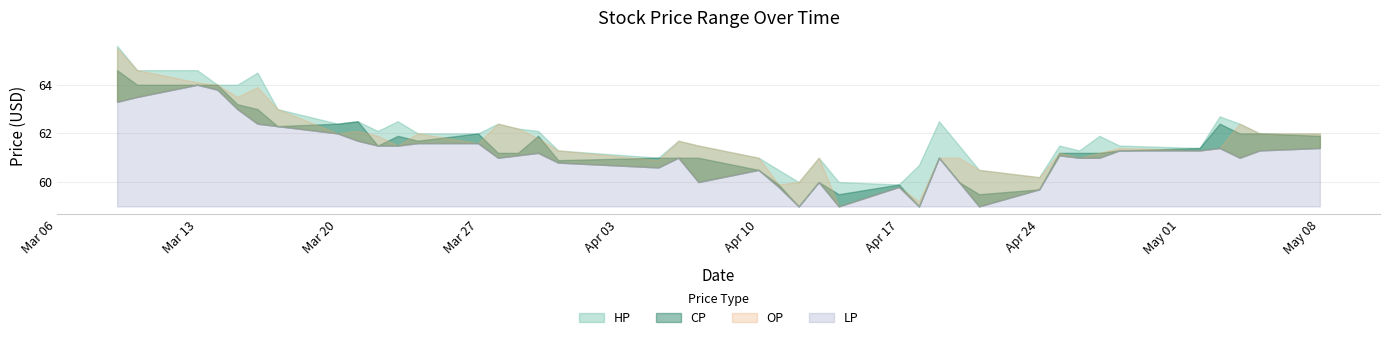

Reading left to right, transcribe all the data shown in this chart.

HP: 2017-03-09=65.6	2017-03-10=64.6	2017-03-13=64.6	2017-03-14=64.0	2017-03-15=64.0	2017-03-16=64.5	2017-03-17=63.0	2017-03-20=62.4	2017-03-21=62.5	2017-03-22=62.1	2017-03-23=62.5	2017-03-24=62.0	2017-03-27=62.0	2017-03-28=62.4	2017-03-29=62.2	2017-03-30=62.1	2017-03-31=61.3	2017-04-05=61.0	2017-04-06=61.7	2017-04-07=61.5	2017-04-10=61.0	2017-04-11=60.5	2017-04-12=60.0	2017-04-13=61.0	2017-04-14=60.0	2017-04-17=59.9	2017-04-18=60.7	2017-04-19=62.5	2017-04-20=61.5	2017-04-21=60.5	2017-04-24=60.2	2017-04-25=61.5	2017-04-26=61.3	2017-04-27=61.9	2017-04-28=61.5	2017-05-02=61.4	2017-05-03=62.7	2017-05-04=62.4	2017-05-05=62.0	2017-05-08=62.0
OP: 2017-03-09=65.5	2017-03-10=64.6	2017-03-13=64.1	2017-03-14=64.0	2017-03-15=63.5	2017-03-16=63.9	2017-03-17=63.0	2017-03-20=62.0	2017-03-21=62.1	2017-03-22=61.9	2017-03-23=61.5	2017-03-24=62.0	2017-03-27=61.6	2017-03-28=62.4	2017-03-29=62.2	2017-03-30=61.8	2017-03-31=61.3	2017-04-05=60.9	2017-04-06=61.7	2017-04-07=61.5	2017-04-10=61.0	2017-04-11=59.9	2017-04-12=60.0	2017-04-13=61.0	2017-04-14=59.0	2017-04-17=59.8	2017-04-18=59.2	2017-04-19=61.0	2017-04-20=61.0	2017-04-21=60.5	2017-04-24=60.2	2017-04-25=61.2	2017-04-26=61.0	2017-04-27=61.2	2017-04-28=61.4	2017-05-02=61.3	2017-05-03=61.4	2017-05-04=62.4	2017-05-05=62.0	2017-05-08=62.0
CP: 2017-03-09=64.6	2017-03-10=64.0	2017-03-13=64.0	2017-03-14=64.0	2017-03-15=63.2	2017-03-16=63.0	2017-03-17=62.3	2017-03-20=62.4	2017-03-21=62.5	2017-03-22=61.5	2017-03-23=61.9	2017-03-24=61.7	2017-03-27=62.0	2017-03-28=61.2	2017-03-29=61.2	2017-03-30=61.9	2017-03-31=60.9	2017-04-05=61.0	2017-04-06=61.0	2017-04-07=61.0	2017-04-10=60.5	2017-04-11=59.9	2017-04-12=59.0	2017-04-13=60.0	2017-04-14=59.5	2017-04-17=59.9	2017-04-18=59.0	2017-04-19=61.0	2017-04-20=60.0	2017-04-21=59.5	2017-04-24=59.7	2017-04-25=61.2	2017-04-26=61.2	2017-04-27=61.2	2017-04-28=61.3	2017-05-02=61.4	2017-05-03=62.4	2017-05-04=62.0	2017-05-05=62.0	2017-05-08=61.9
LP: 2017-03-09=63.3	2017-03-10=63.5	2017-03-13=64.0	2017-03-14=63.8	2017-03-15=63.0	2017-03-16=62.4	2017-03-17=62.3	2017-03-20=62.0	2017-03-21=61.7	2017-03-22=61.5	2017-03-23=61.5	2017-03-24=61.6	2017-03-27=61.6	2017-03-28=61.0	2017-03-29=61.1	2017-03-30=61.2	2017-03-31=60.8	2017-04-05=60.6	2017-04-06=61.0	2017-04-07=60.0	2017-04-10=60.5	2017-04-11=59.8	2017-04-12=59.0	2017-04-13=60.0	2017-04-14=59.0	2017-04-17=59.8	2017-04-18=59.0	2017-04-19=61.0	2017-04-20=60.0	2017-04-21=59.0	2017-04-24=59.7	2017-04-25=61.1	2017-04-26=61.0	2017-04-27=61.0	2017-04-28=61.3	2017-05-02=61.3	2017-05-03=61.4	2017-05-04=61.0	2017-05-05=61.3	2017-05-08=61.4